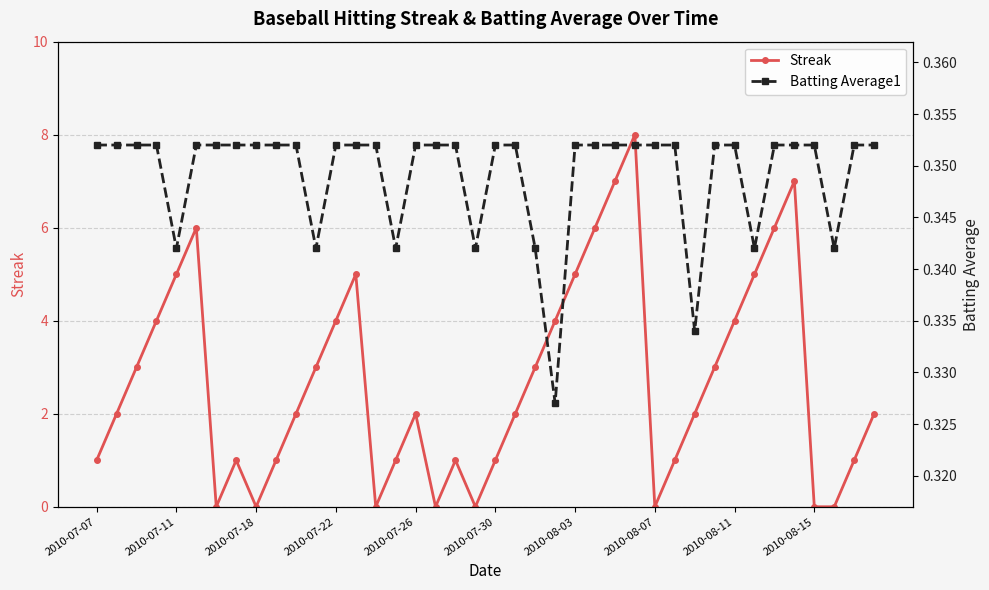

At which label does Batting Average1 reach its minimum?

23